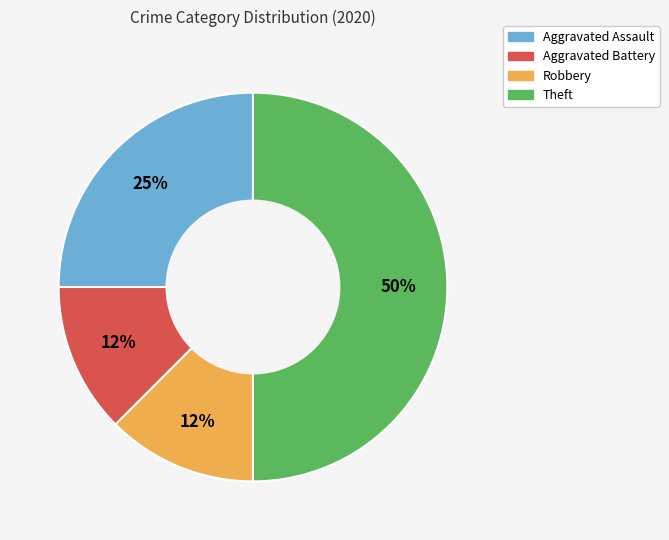

Which has a higher value, Aggravated Battery or Aggravated Assault?

Aggravated Assault